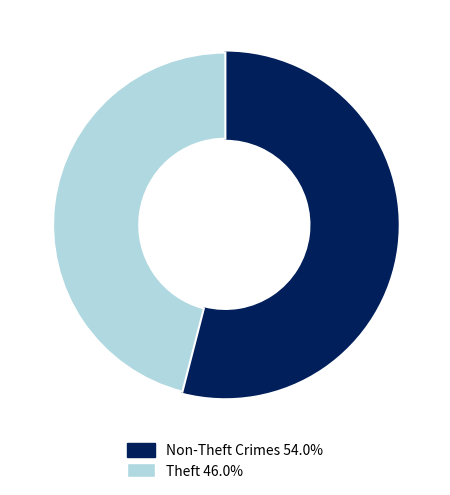

Is there any slice that represents more than half of the pie?

Yes